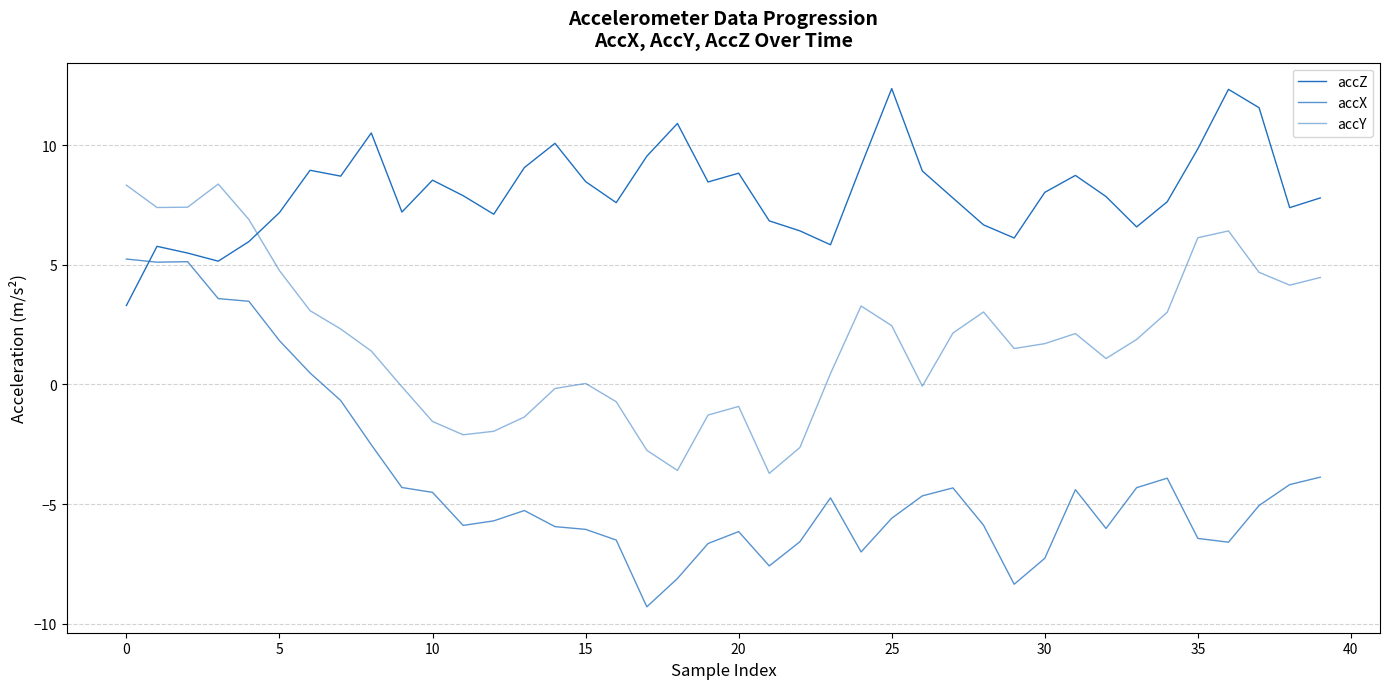

Is this an area chart (filled region under the line)?

No